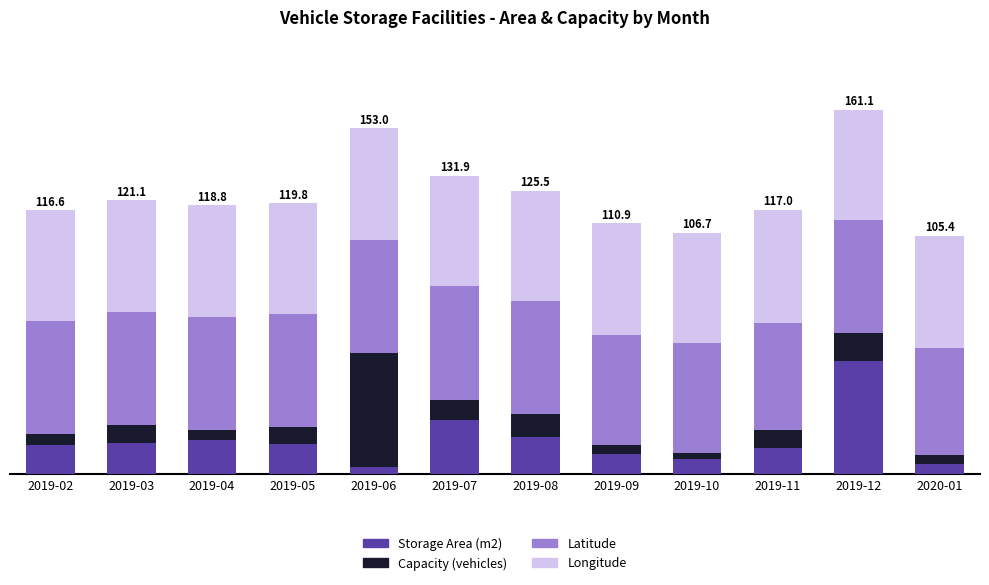

The Longitude series shows 48.8 at 2019-05. True or false?

True